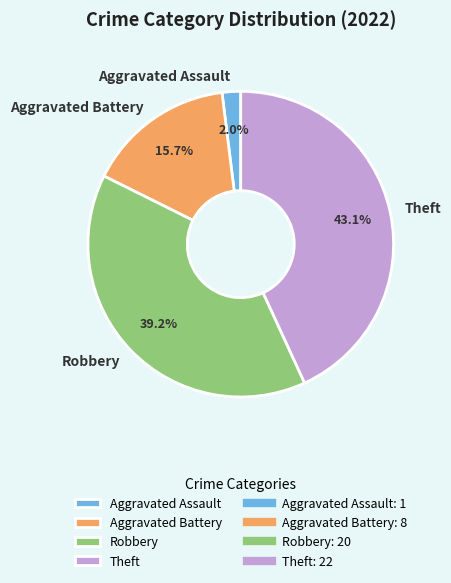

How many segments does this pie chart have?

4